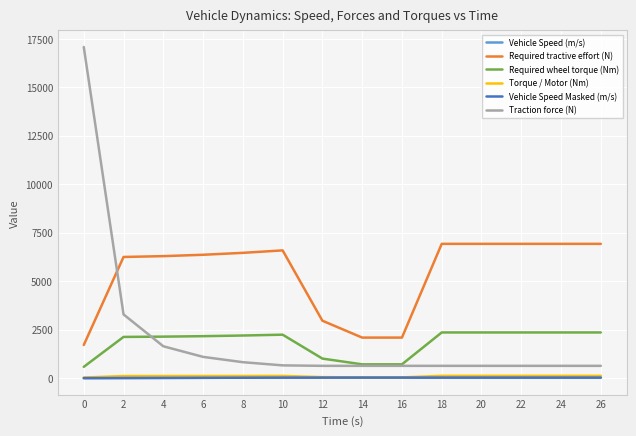

Where is Vehicle Speed (m/s) nearest to the value 13?

4